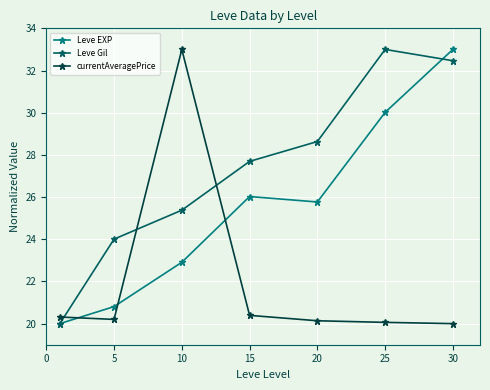

At how many categories does at least one series exceed 28?

4